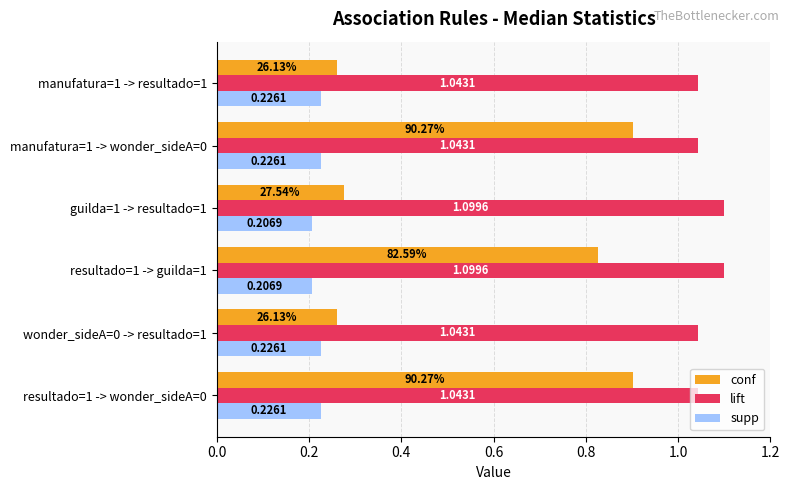

What is the average value of the conf series?

0.6